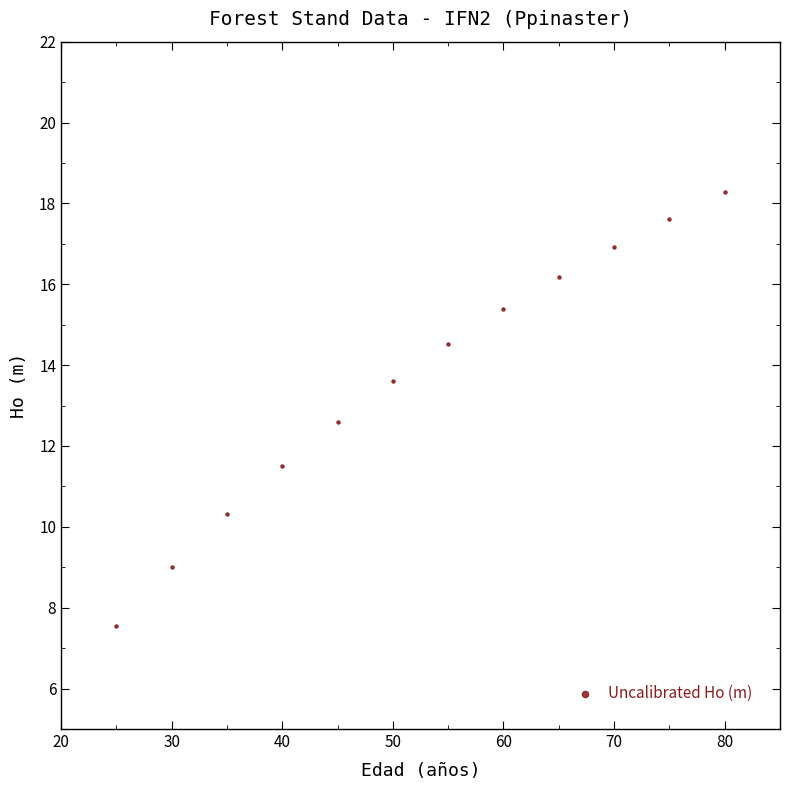

What is the average X value?

52.5